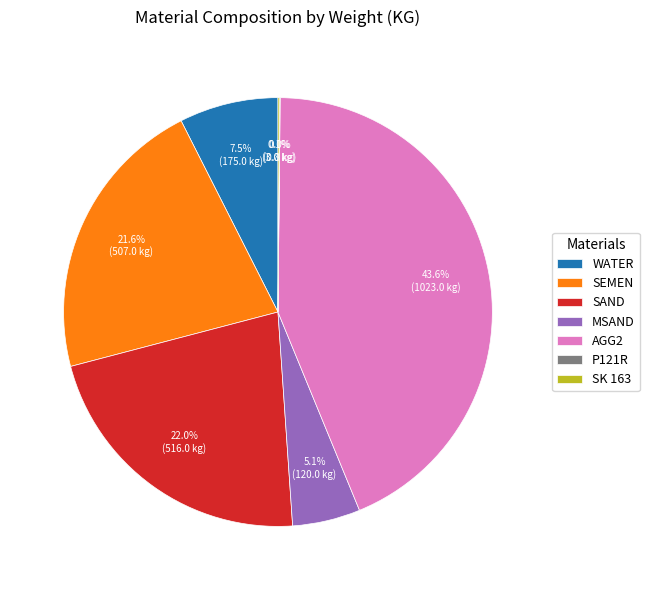

Is SAND the majority of the pie?

No